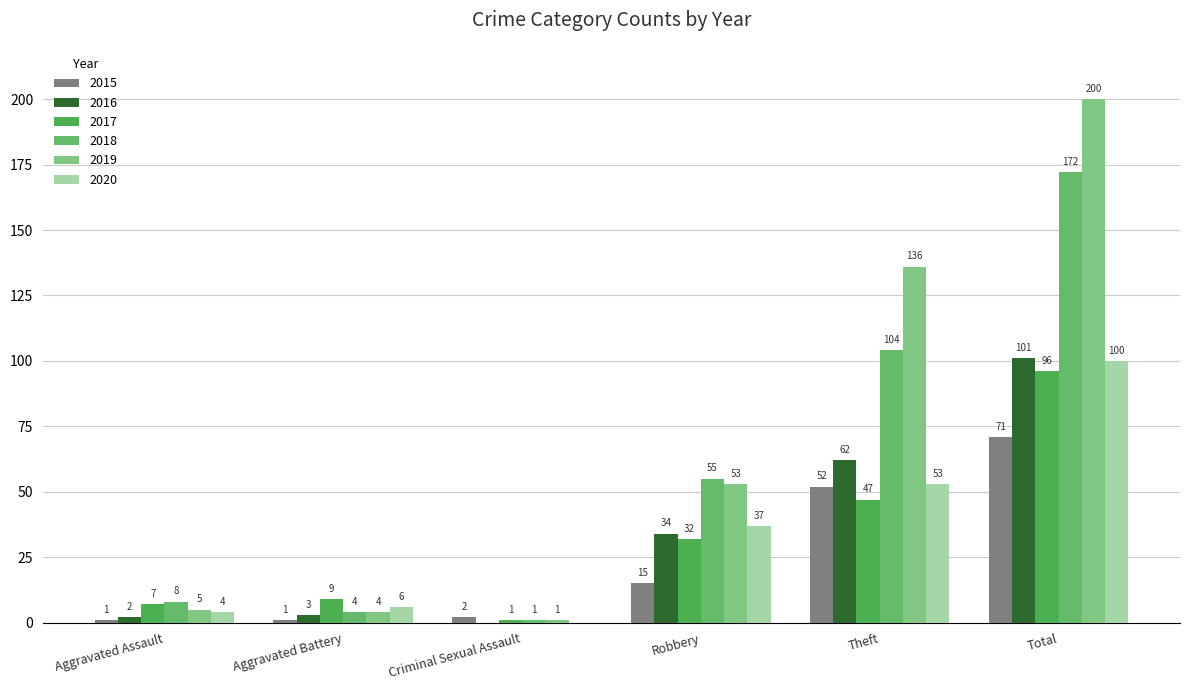

What is the value of the 2015 bar at the 1st from the left?

1